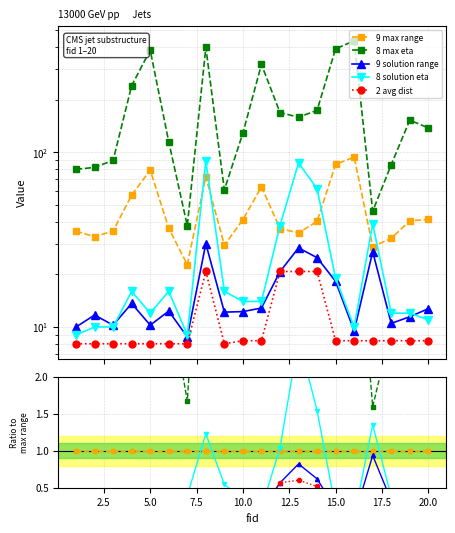

Reading left to right, list all the values displayed in this chart.

9 max range: 1.0	1.0	1.0	1.0	1.0	1.0	1.0	1.0	1.0	1.0	1.0	1.0	1.0	1.0	1.0	1.0	1.0	1.0	1.0	1.0
8 max eta: 2.3	2.5	2.5	4.2	4.9	3.1	1.7	5.5	2.1	3.1	5.0	4.6	4.6	4.3	4.6	4.6	1.6	2.6	3.8	3.3
9 solution range: 0.3	0.4	0.3	0.2	0.1	0.3	0.4	0.4	0.4	0.3	0.2	0.6	0.8	0.6	0.2	0.1	0.9	0.3	0.3	0.3
8 solution eta: 0.3	0.3	0.3	0.3	0.2	0.4	0.4	1.2	0.5	0.3	0.2	1.0	2.5	1.5	0.2	0.1	1.4	0.4	0.3	0.3
2 avg dist: 0.2	0.2	0.2	0.1	0.1	0.2	0.4	0.3	0.3	0.2	0.1	0.6	0.6	0.5	0.1	0.1	0.3	0.3	0.2	0.2